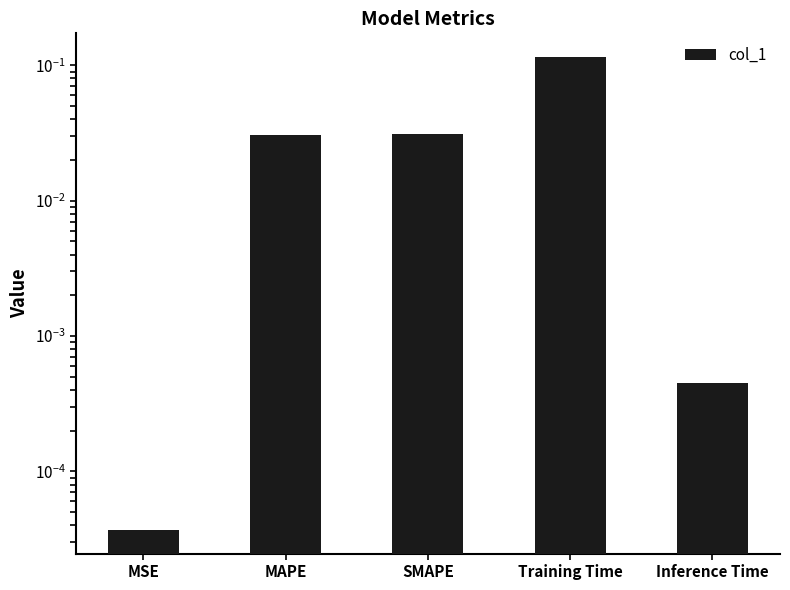

Reading left to right, transcribe all the data shown in this chart.

0.0	0.0	0.0	0.1	0.0